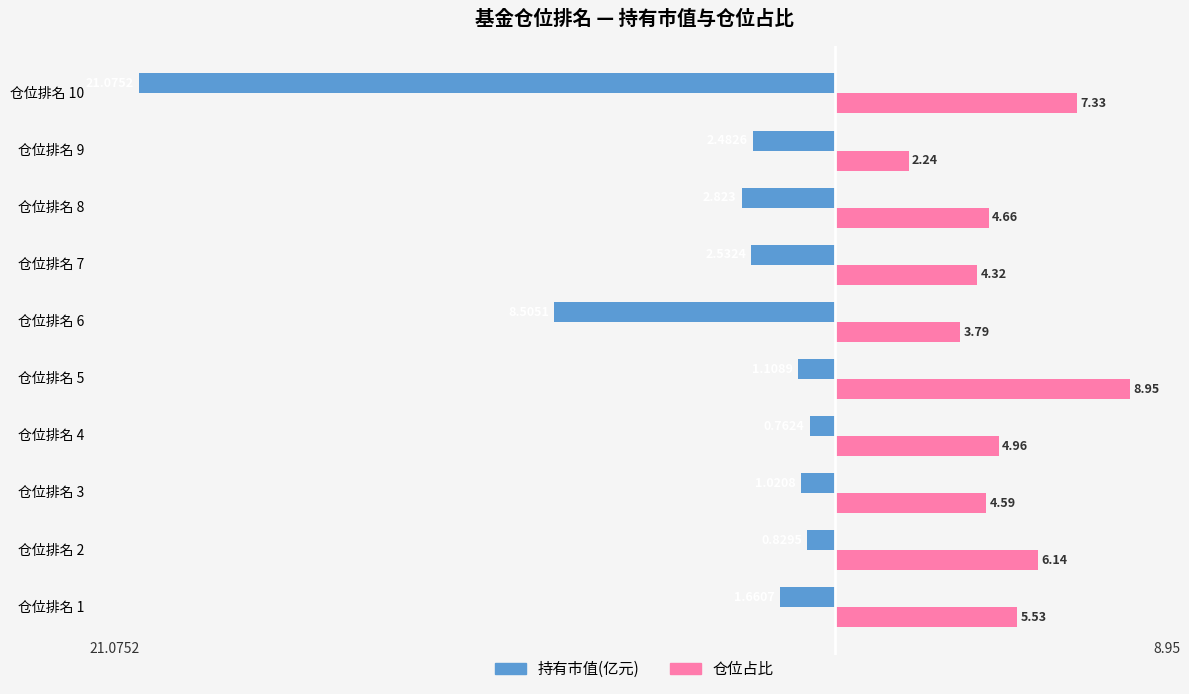

Which series has the largest total across all categories?

仓位占比